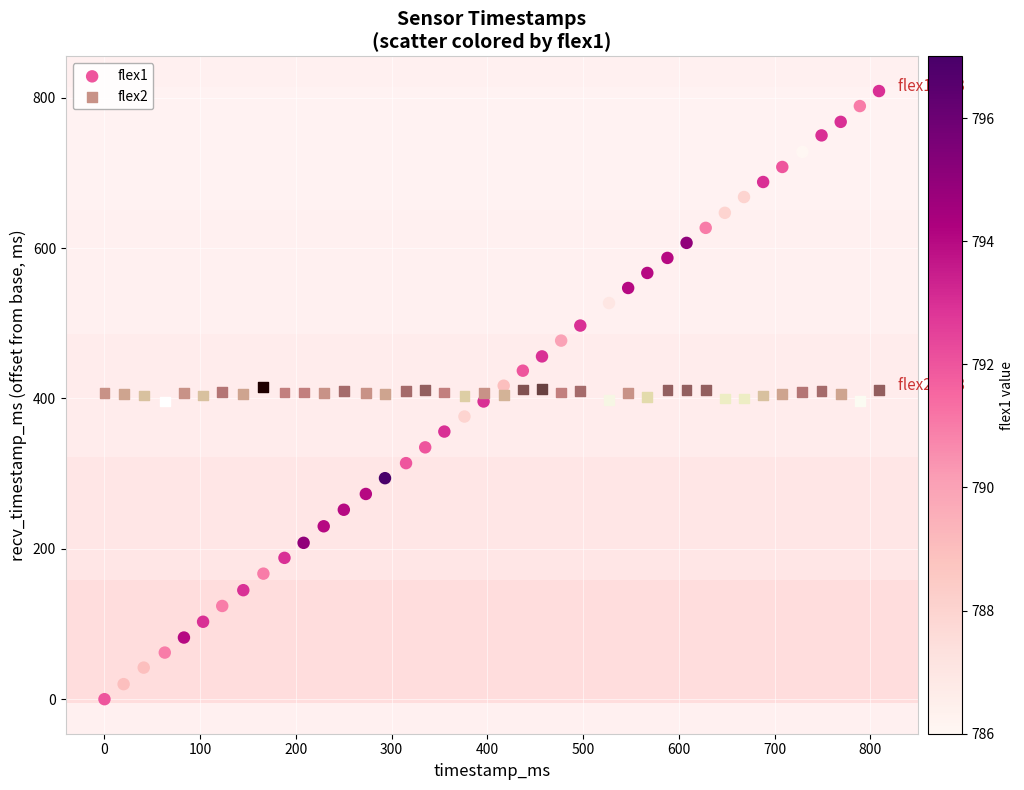

Which series contains the lowest Y value?

flex1